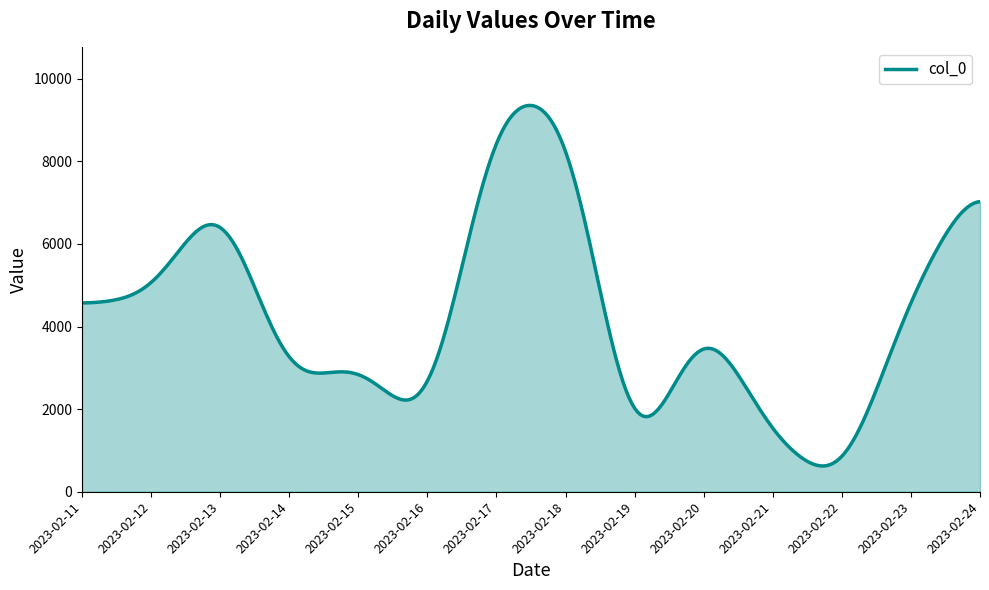

What is the greatest value displayed?

9353.9